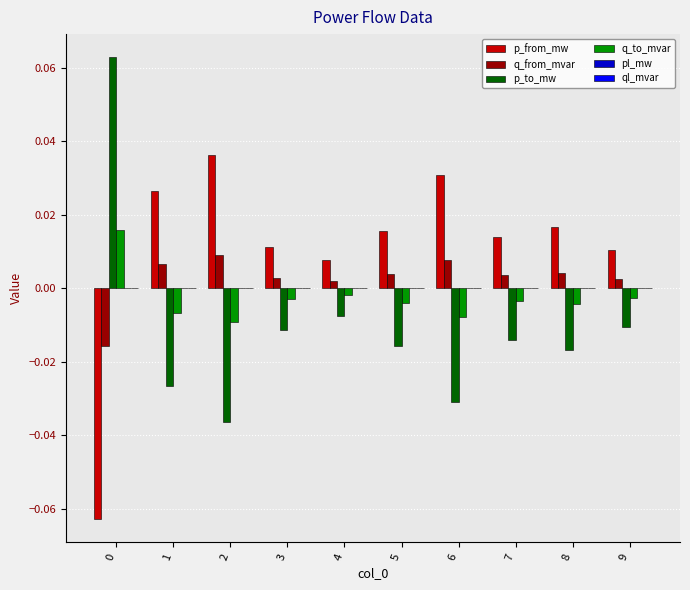

Does the chart contain stacked bars?

No